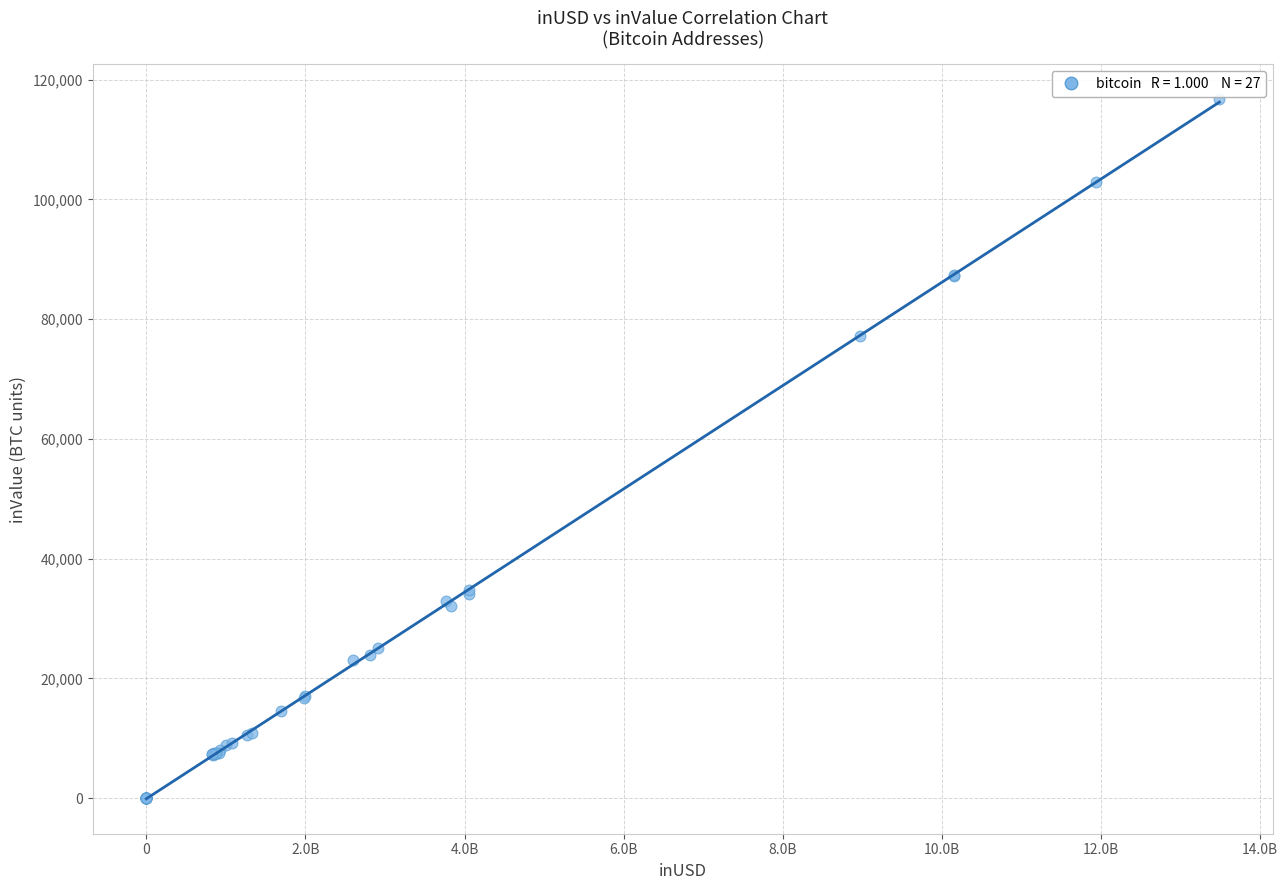

What Y value in the scatter plot is closest to 58344?

77171.7